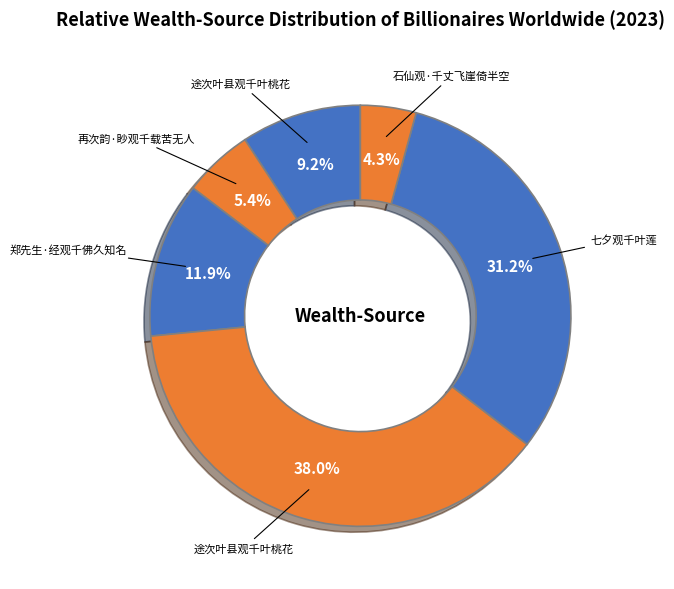

How many segments does this pie chart have?

6